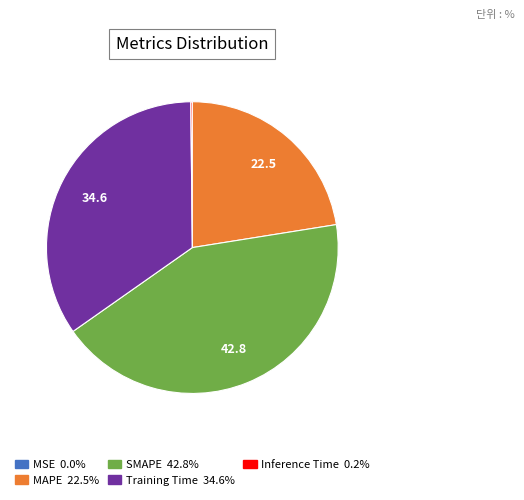

Is there any slice that represents more than half of the pie?

No